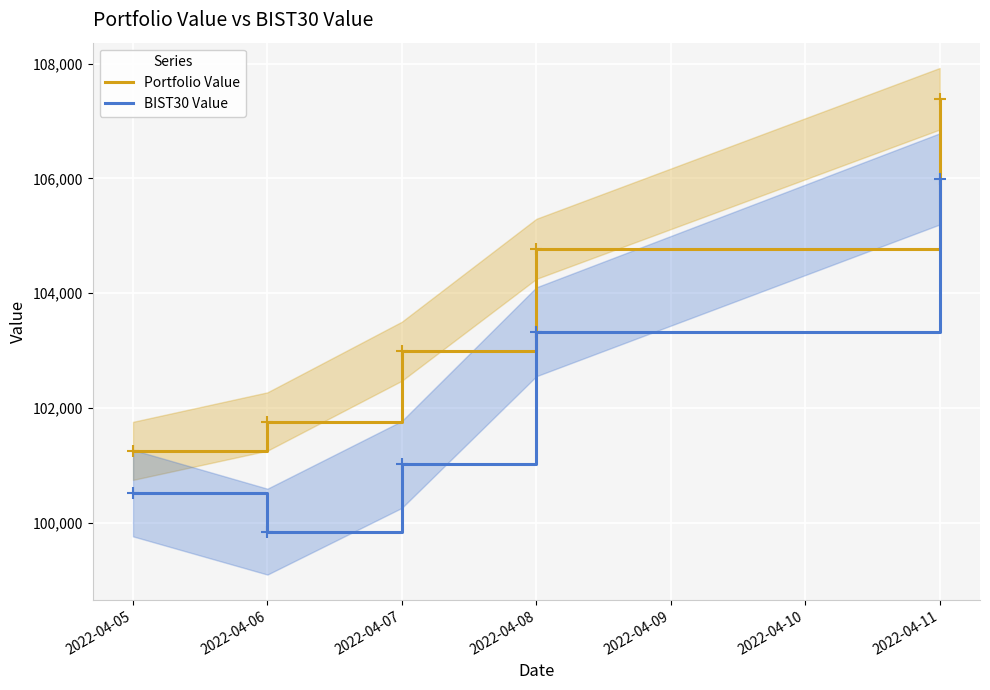

Count the number of data series in this chart.

2